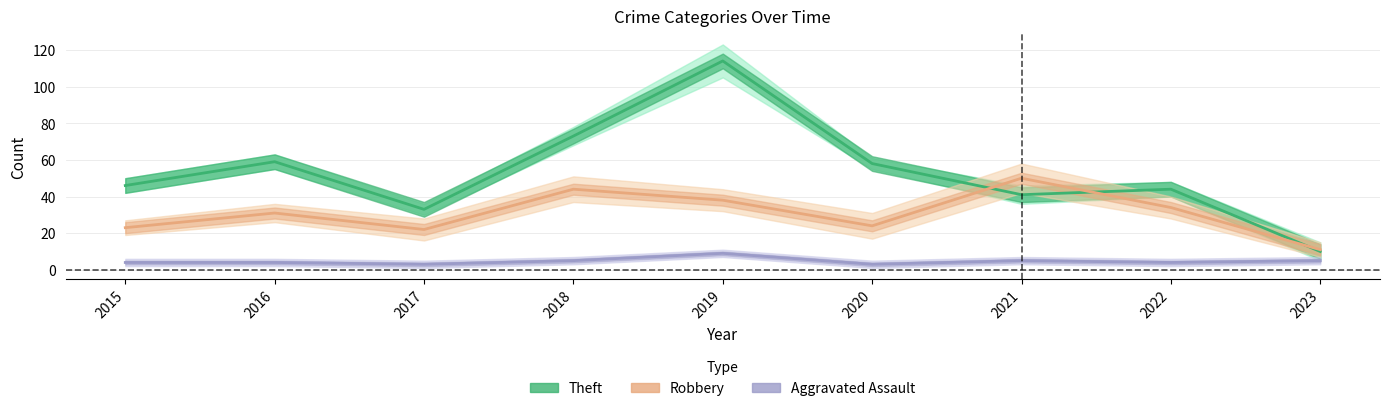

Is it true that Aggravated Assault equals 4 at 2016?

True